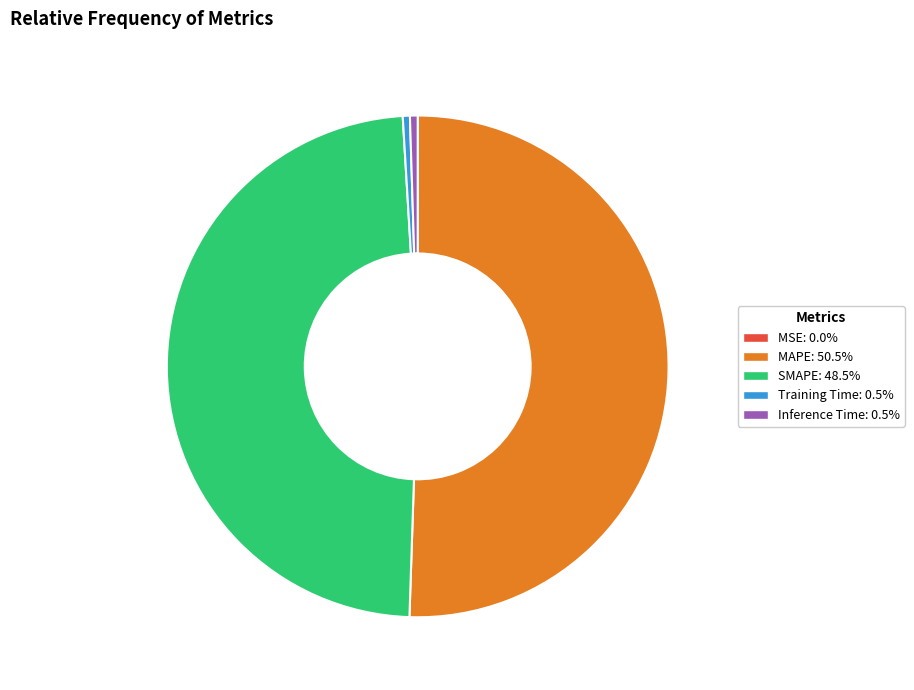

Combined, do Training Time: 0.5% and MAPE: 50.5% account for over 50%?

Yes